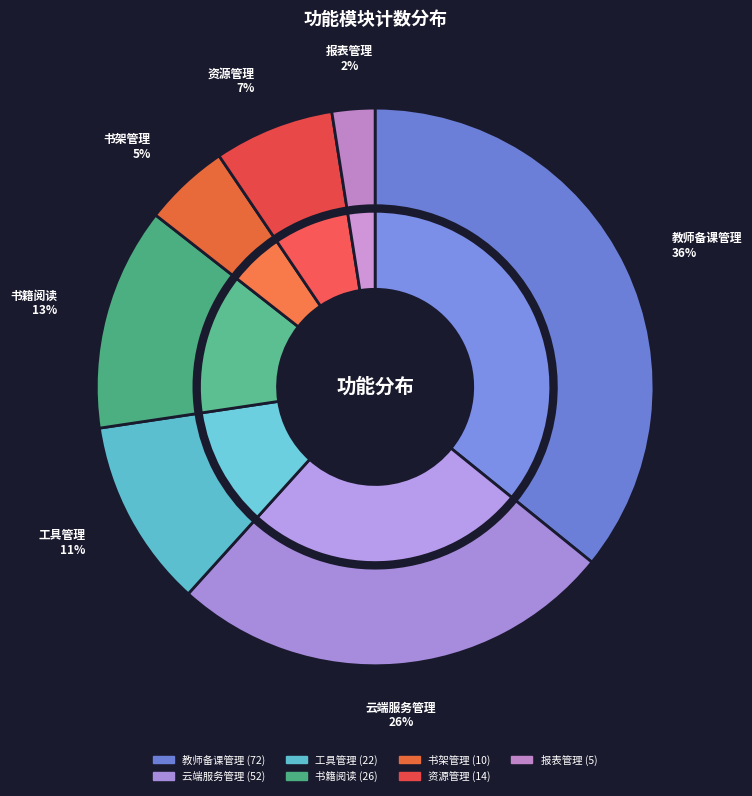

Is 资源管理 the majority of the pie?

No